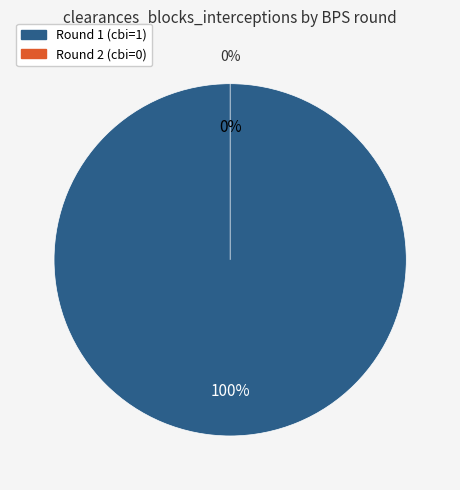

How many slices are in this pie chart?

2